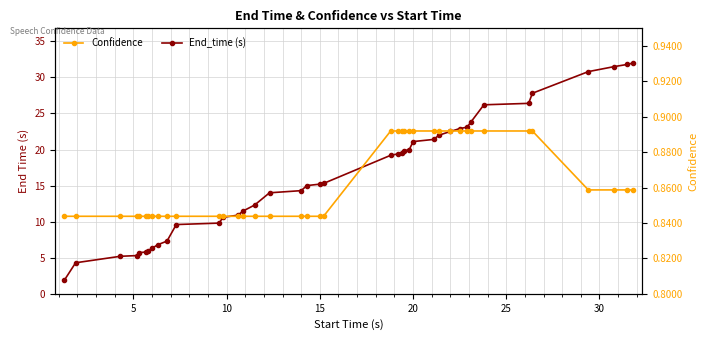

Reading left to right, extract all data points from this chart.

End_time (s): 1.9	4.3	5.2	5.3	5.7	5.8	6.0	6.3	6.8	7.3	9.6	9.8	10.6	10.9	11.5	12.3	14.0	14.3	15.0	15.2	15.3	19.2	19.4	19.5	19.8	20.0	21.1	21.4	22.0	22.5	22.9	23.1	23.8	26.2	26.4	27.8	30.8	31.5	31.8	32.0
Confidence: 0.8	0.8	0.8	0.8	0.8	0.8	0.8	0.8	0.8	0.8	0.8	0.8	0.8	0.8	0.8	0.8	0.8	0.8	0.8	0.8	0.8	0.9	0.9	0.9	0.9	0.9	0.9	0.9	0.9	0.9	0.9	0.9	0.9	0.9	0.9	0.9	0.9	0.9	0.9	0.9